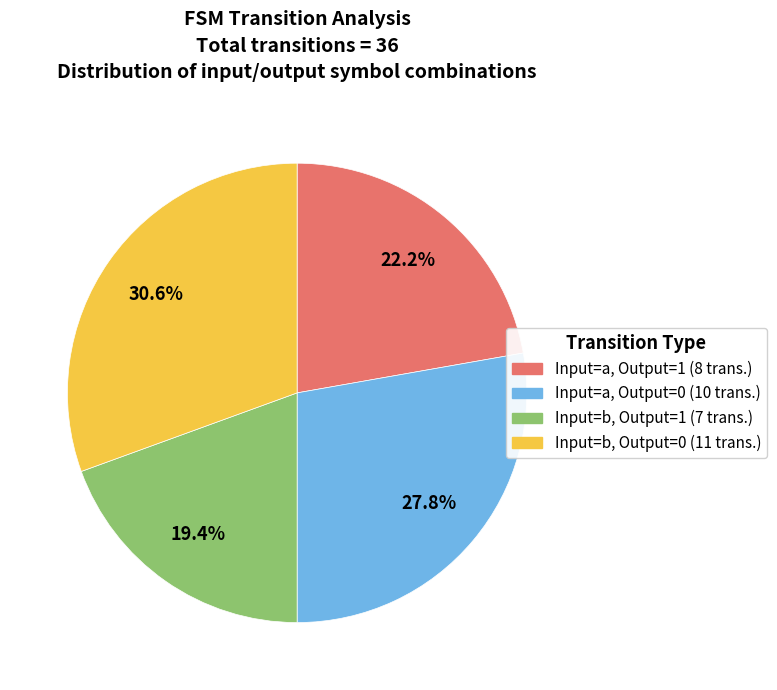

Is there a majority slice in this chart?

No